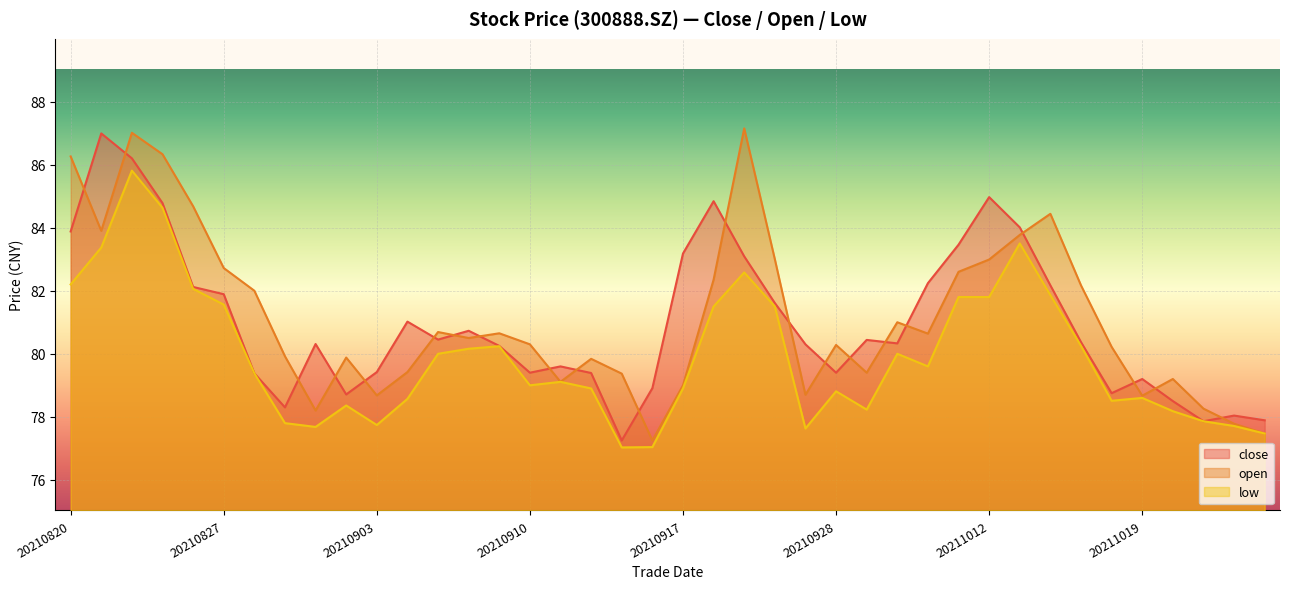

List the series in order of their peak value, lowest first.

low, close, open